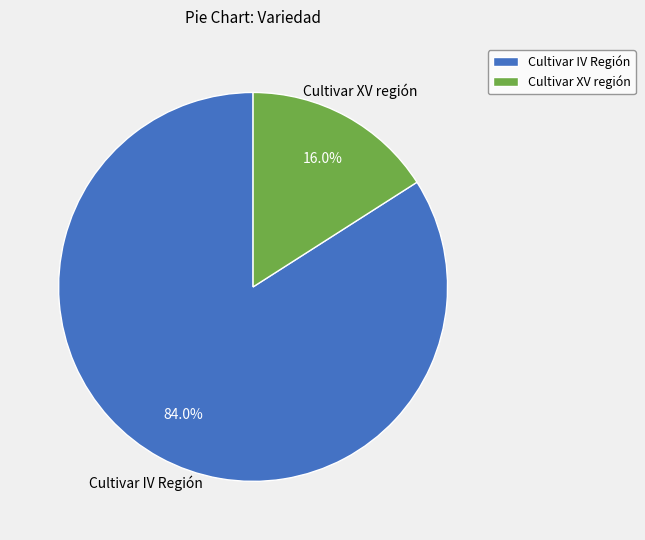

To the nearest percent, what is the difference between the Cultivar XV región and Cultivar IV Región slice percentages?

68%